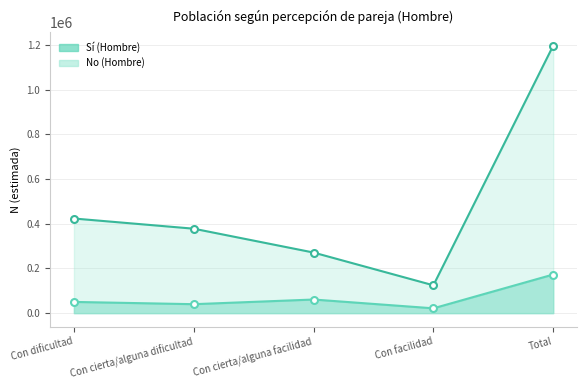

True or false: No (Hombre) has more than 0 points higher than both neighbors.

False